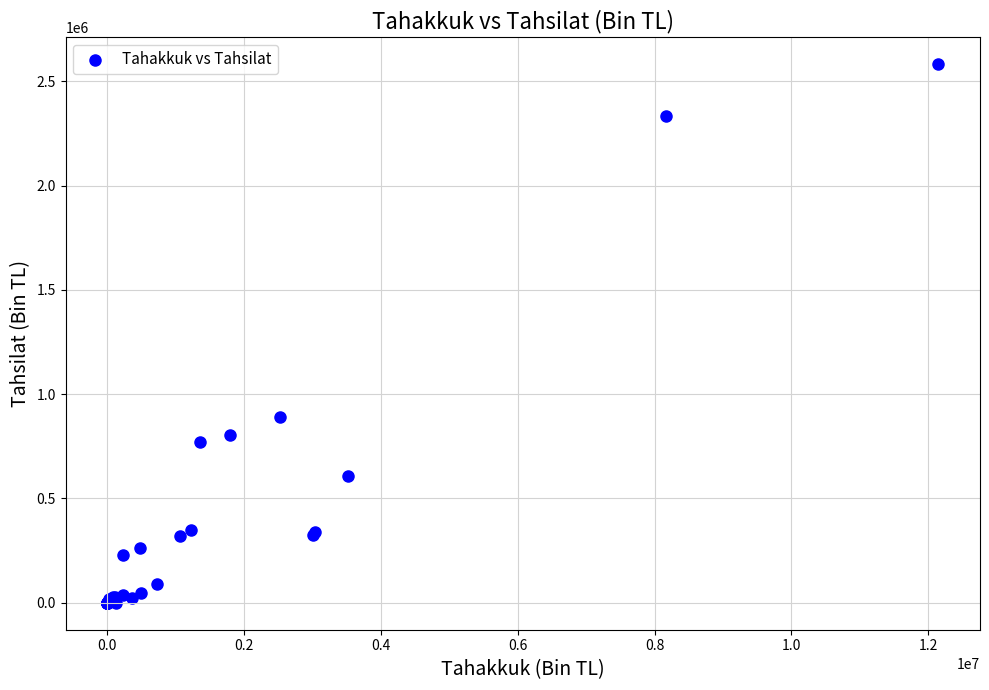

What Y value in the scatter plot is closest to 1291694?

890467.9